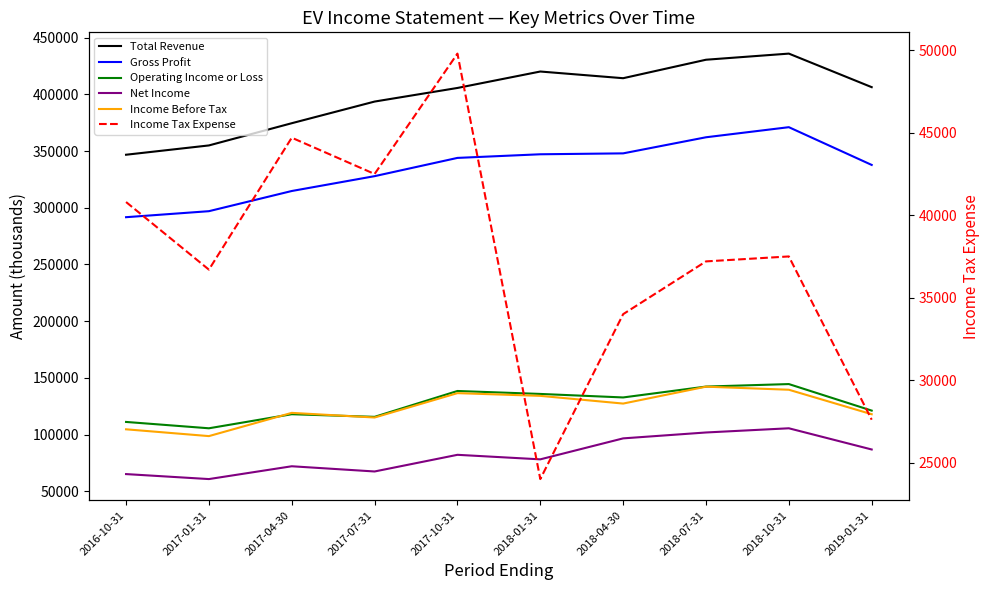

How many values in the Net Income series exceed 82100?

4